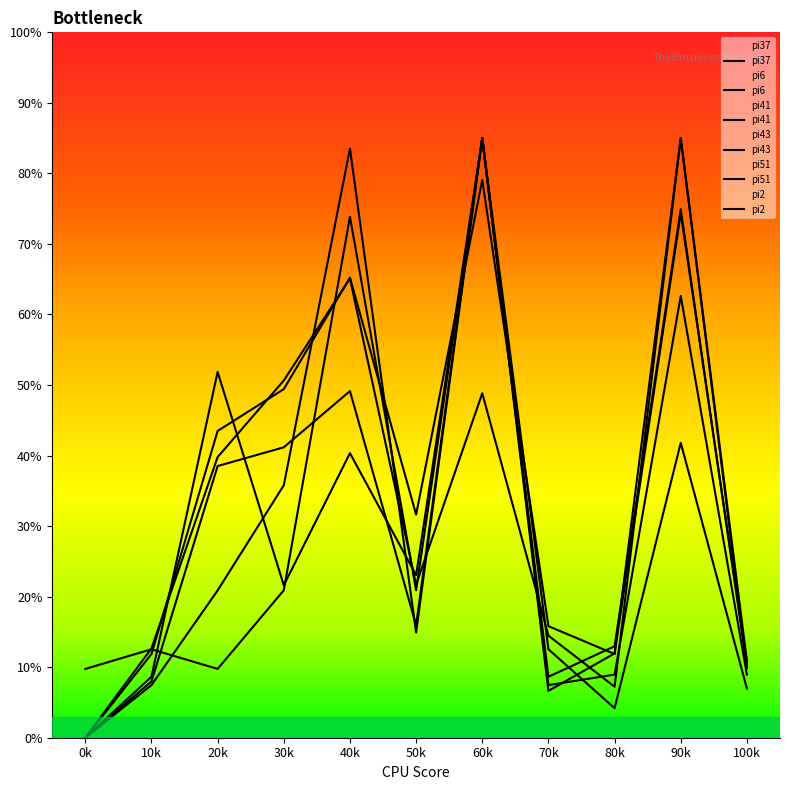

After their last crossing, which series has the higher values: pi43 or pi41?

pi41